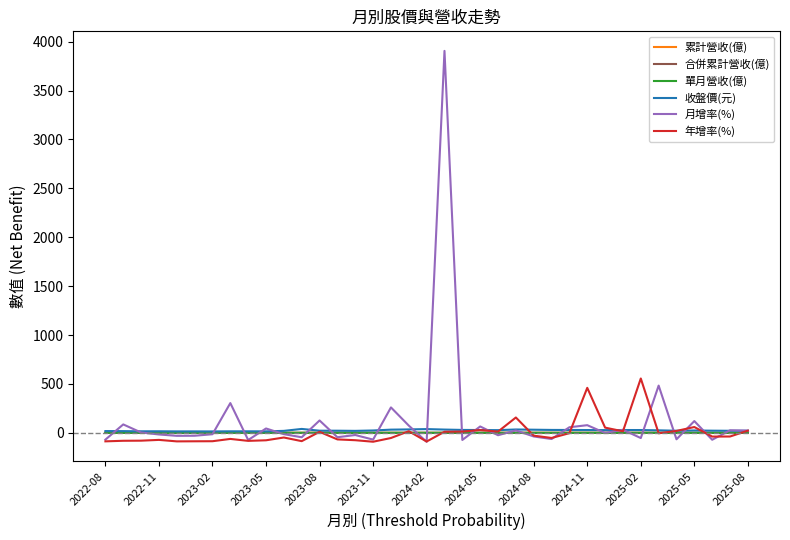

Which category has the lowest value in the 累計營收(億) series?

2023-11